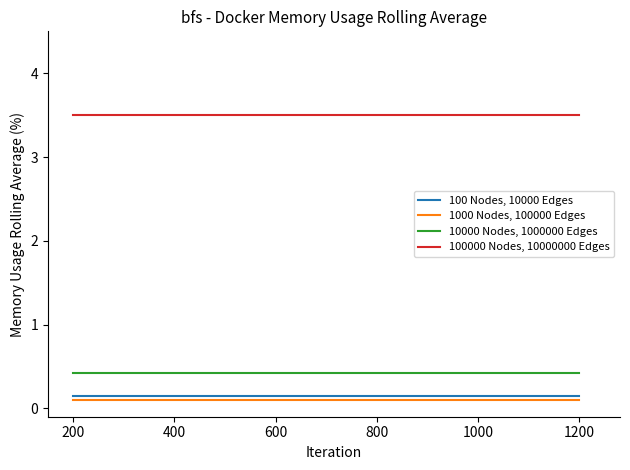

True or false: 1000 Nodes, 100000 Edges and 100000 Nodes, 10000000 Edges cross at least once.

False